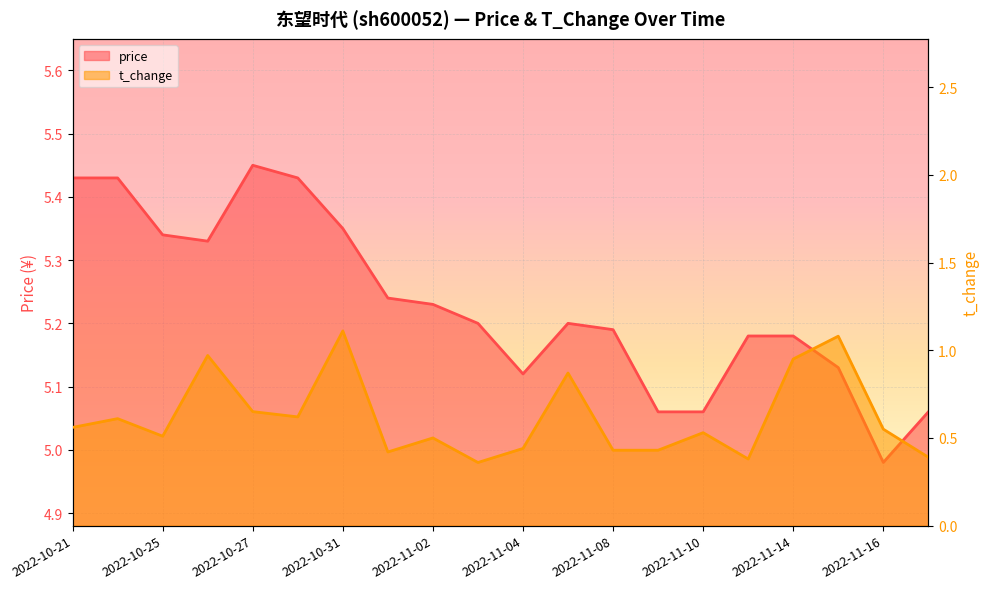

What position from the left is 2022-11-11?

16